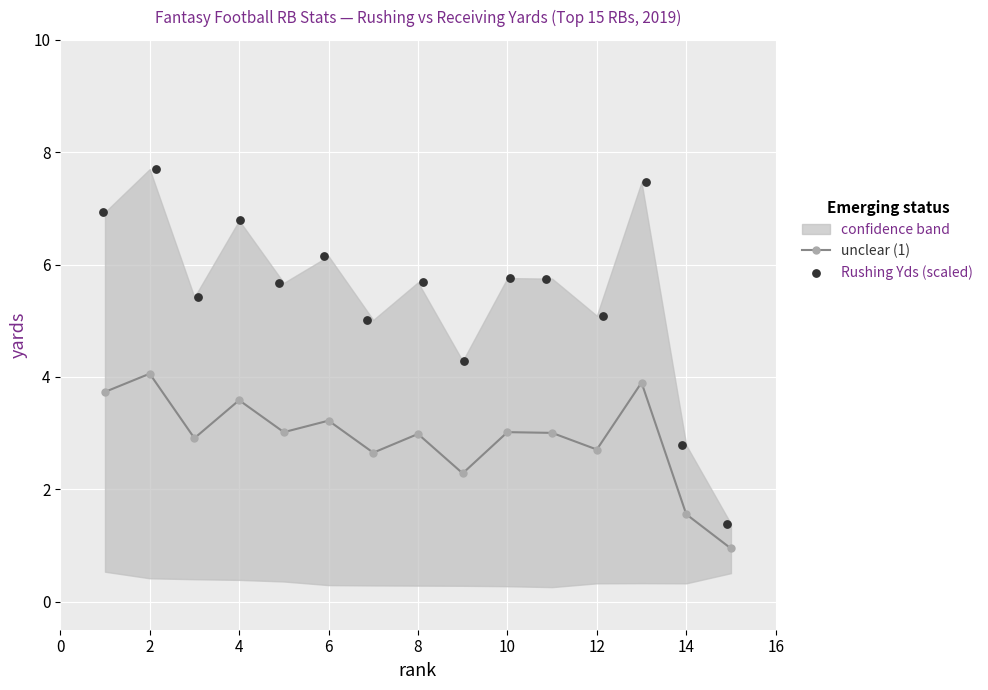

What is the highest value of the unclear (1) series?

4.1